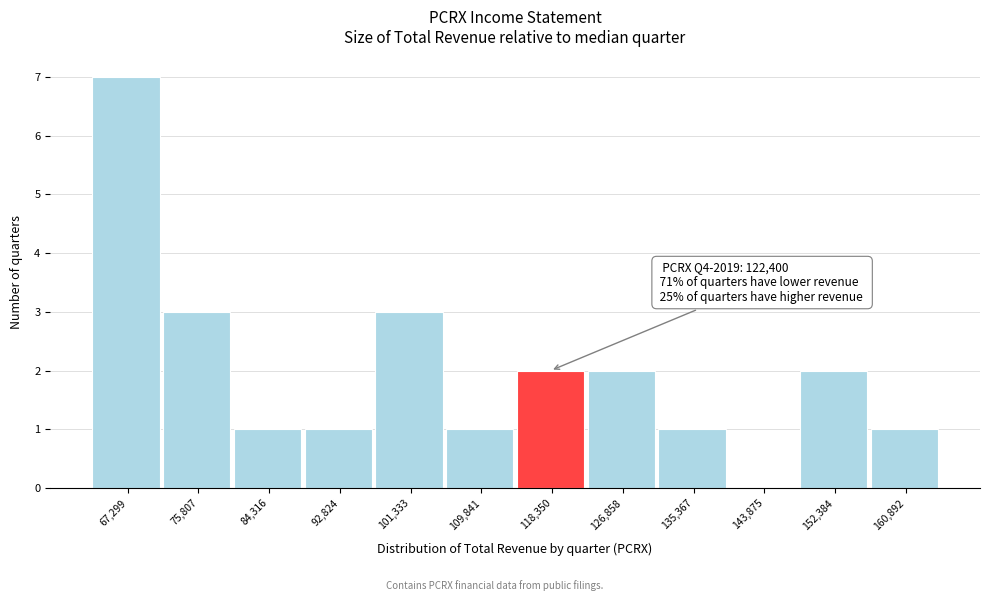

Reading right to left, what are all the values shown in this chart?

160,892=1	152,384=2	143,875=0	135,367=1	126,858=2	118,350=2	109,841=1	101,333=3	92,824=1	84,316=1	75,807=3	67,299=7